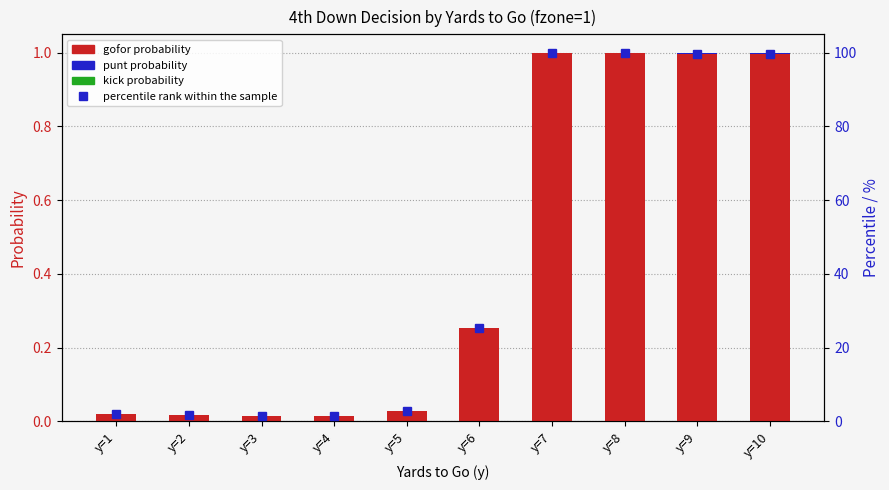

At which label is gofor closest to 0?

y=4